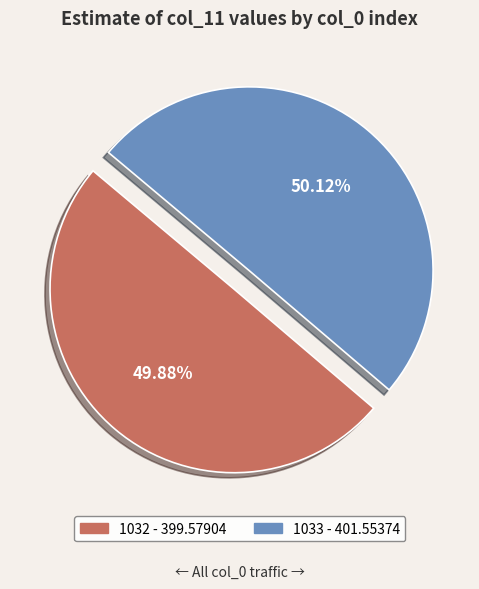

How many segments does this pie chart have?

2